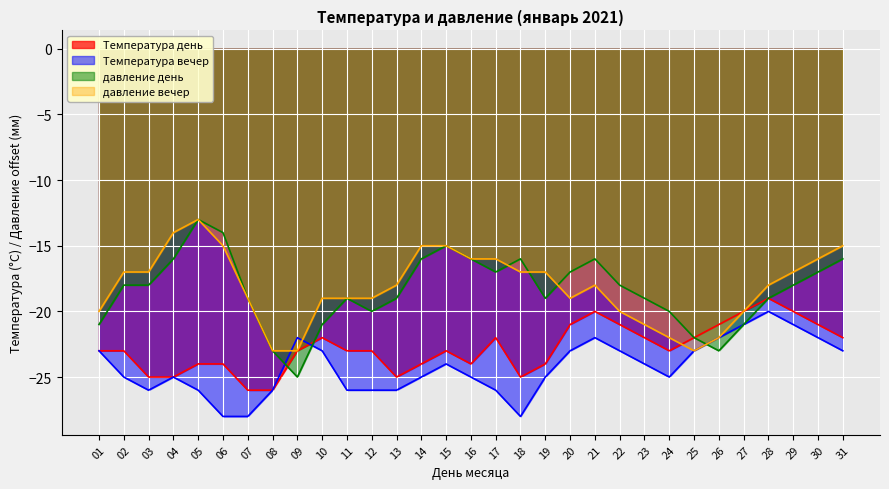

At how many categories does at least one series exceed -26?

31